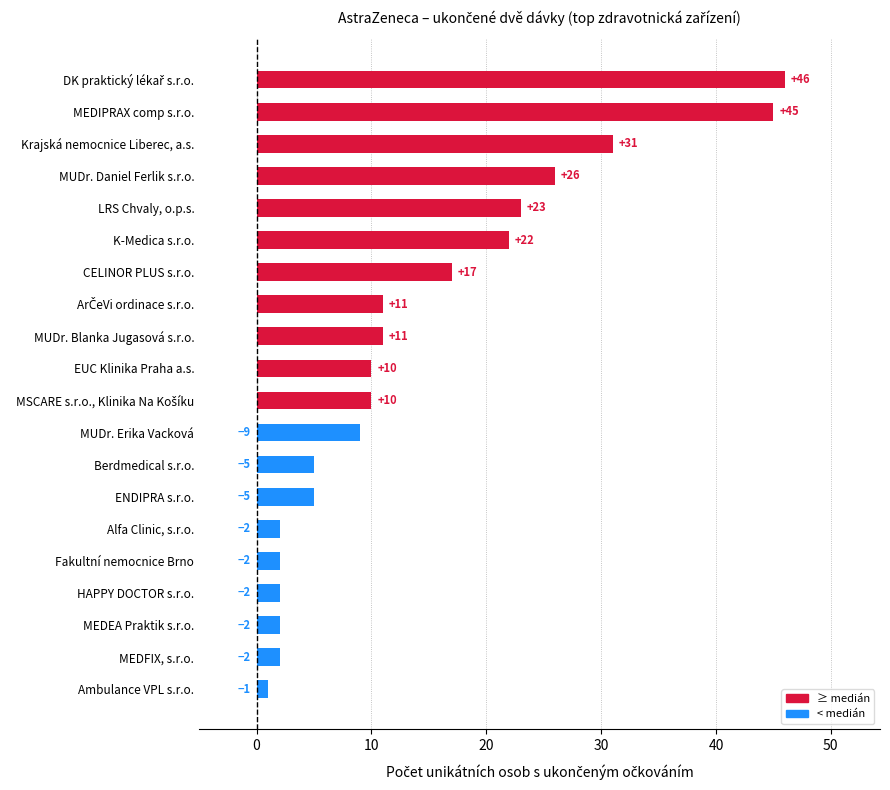

What is the maximum value shown in the chart?

46